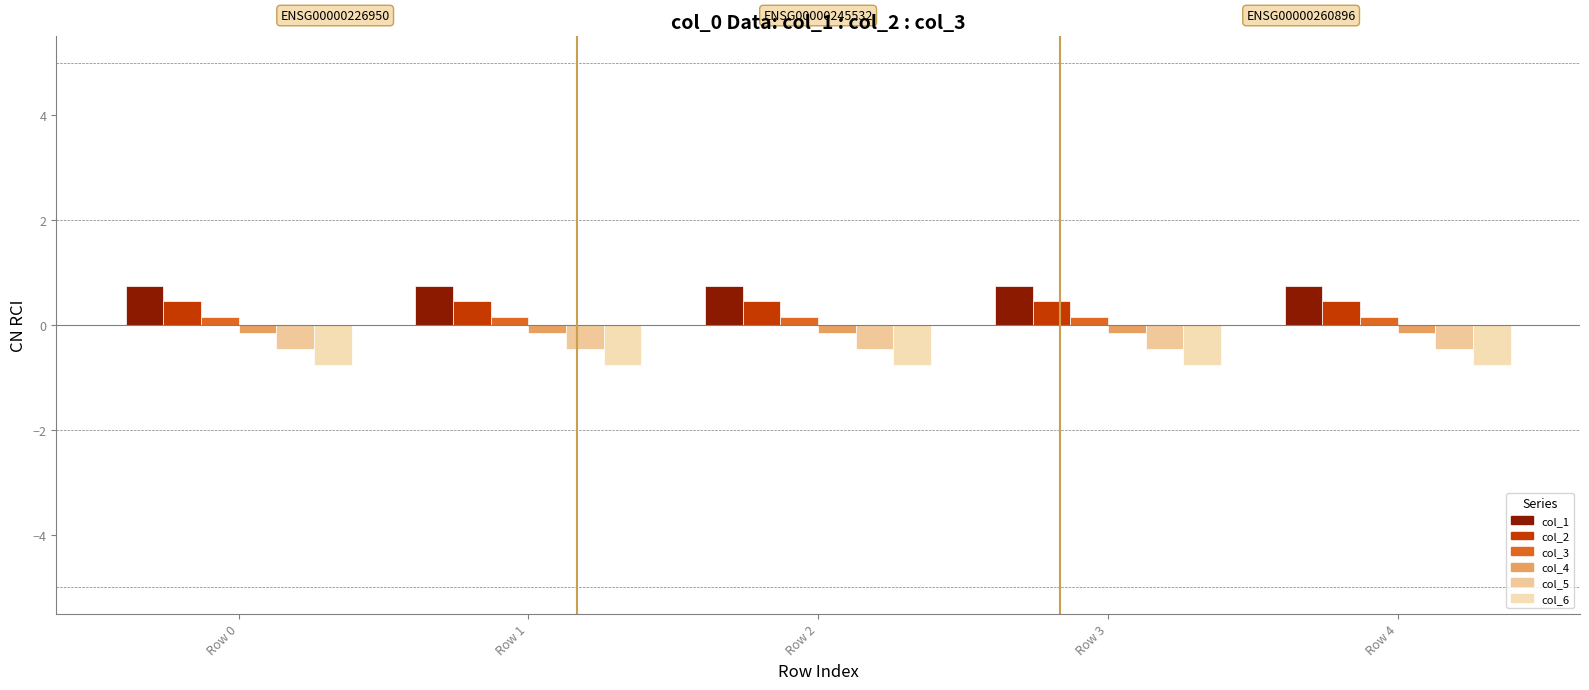

Count the number of data series in this chart.

6